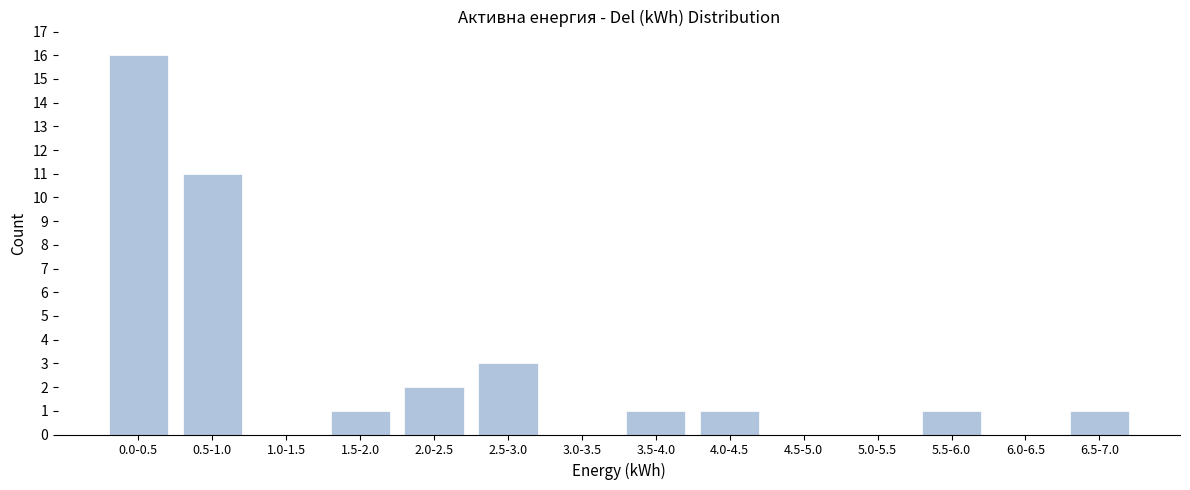

Reading right to left, transcribe all the data shown in this chart.

6.5-7.0=1	6.0-6.5=0	5.5-6.0=1	5.0-5.5=0	4.5-5.0=0	4.0-4.5=1	3.5-4.0=1	3.0-3.5=0	2.5-3.0=3	2.0-2.5=2	1.5-2.0=1	1.0-1.5=0	0.5-1.0=11	0.0-0.5=16